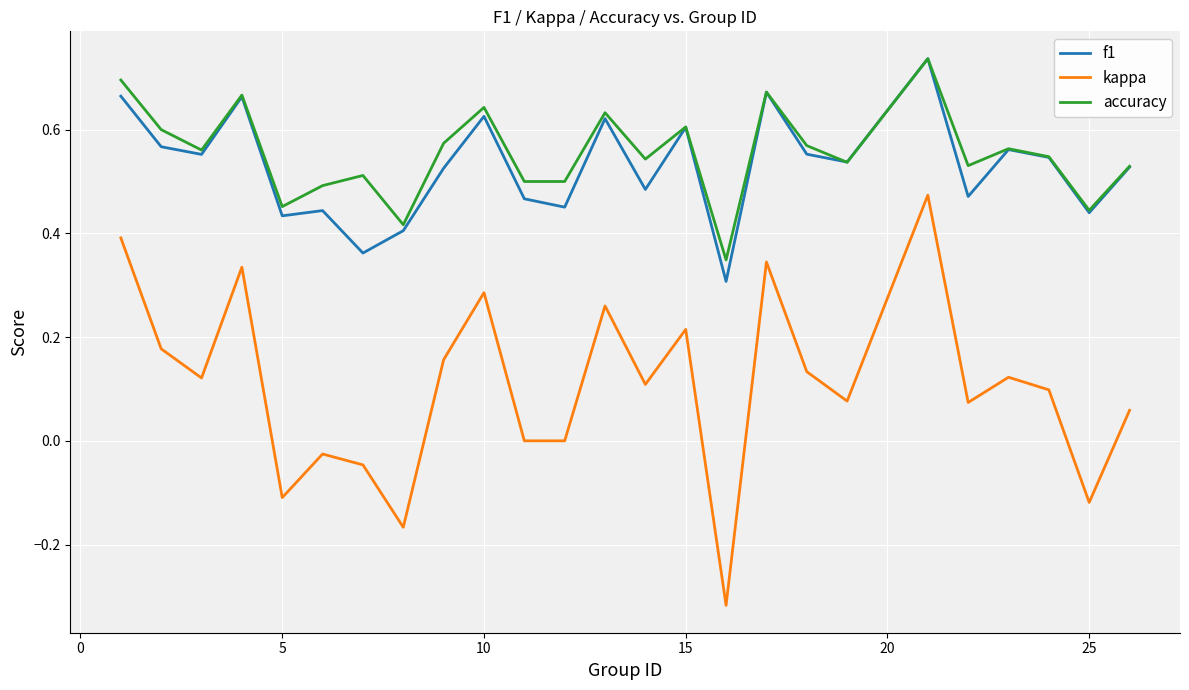

What are all the series names shown in the legend?

f1, kappa, accuracy